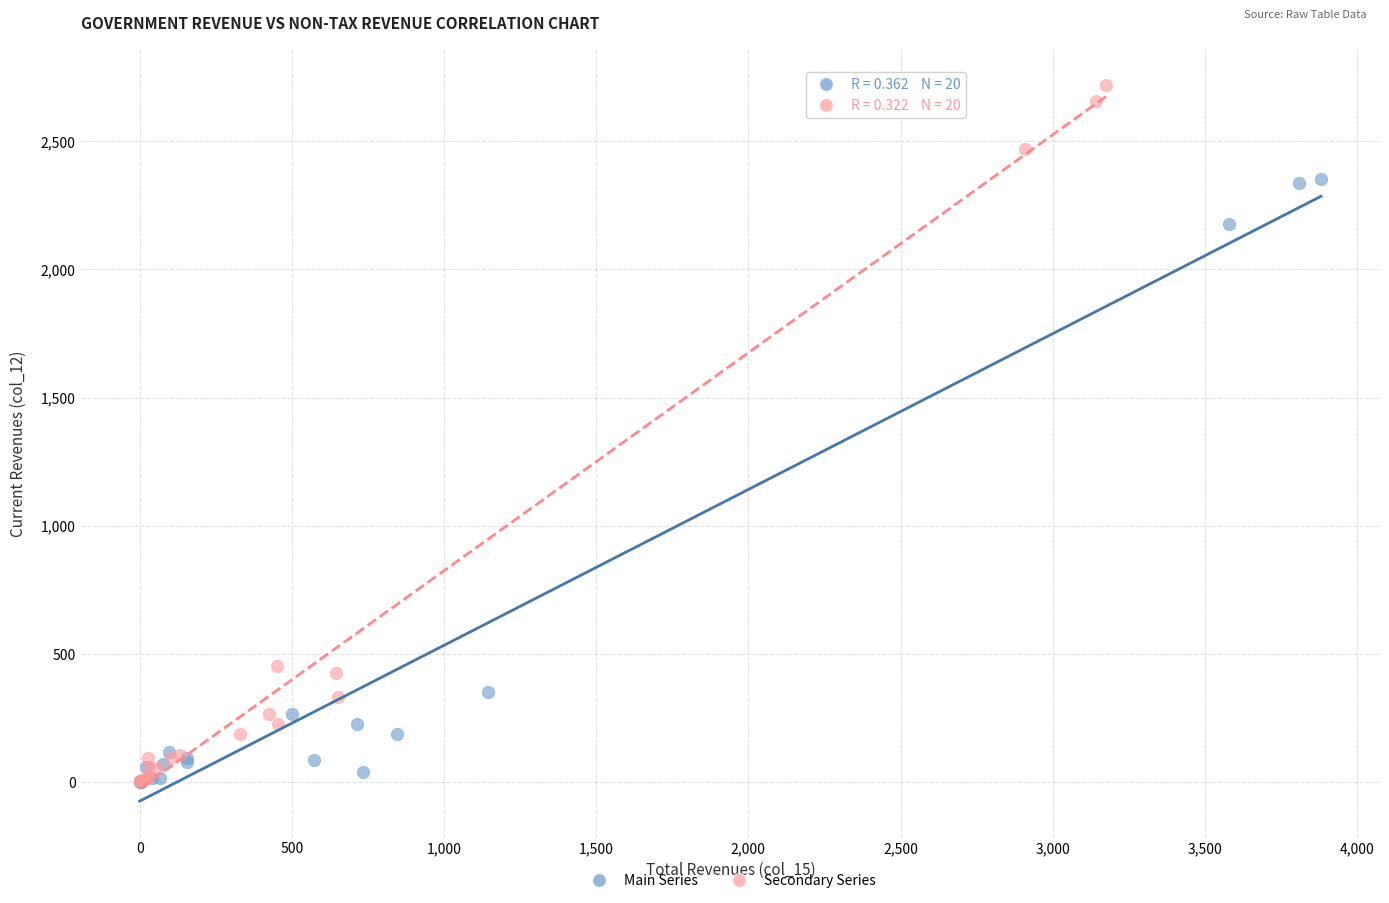

Which series has the largest Y range (max minus min)?

Secondary Series